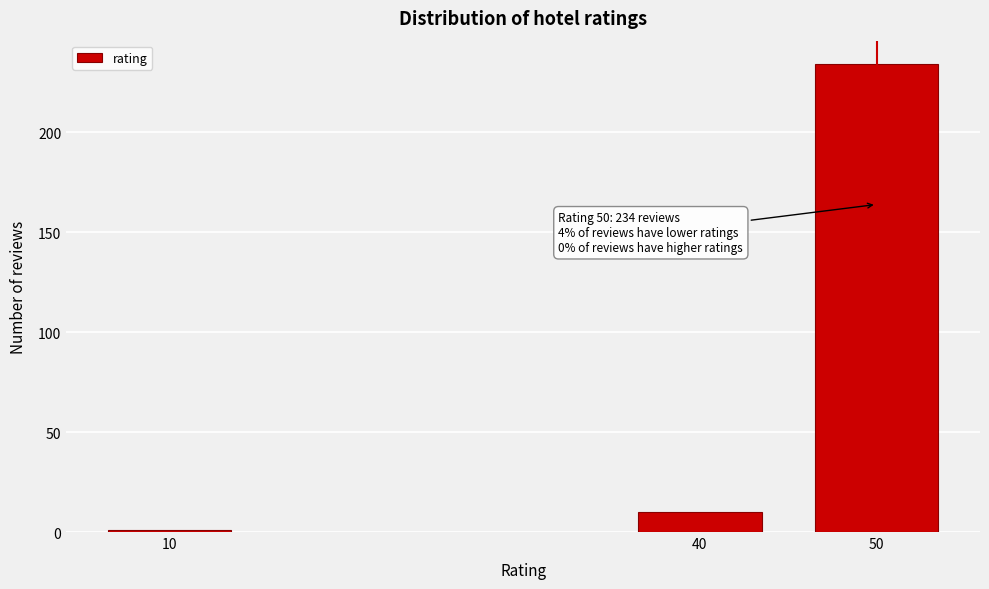

Reading left to right, what are all the values shown in this chart?

1	10	234